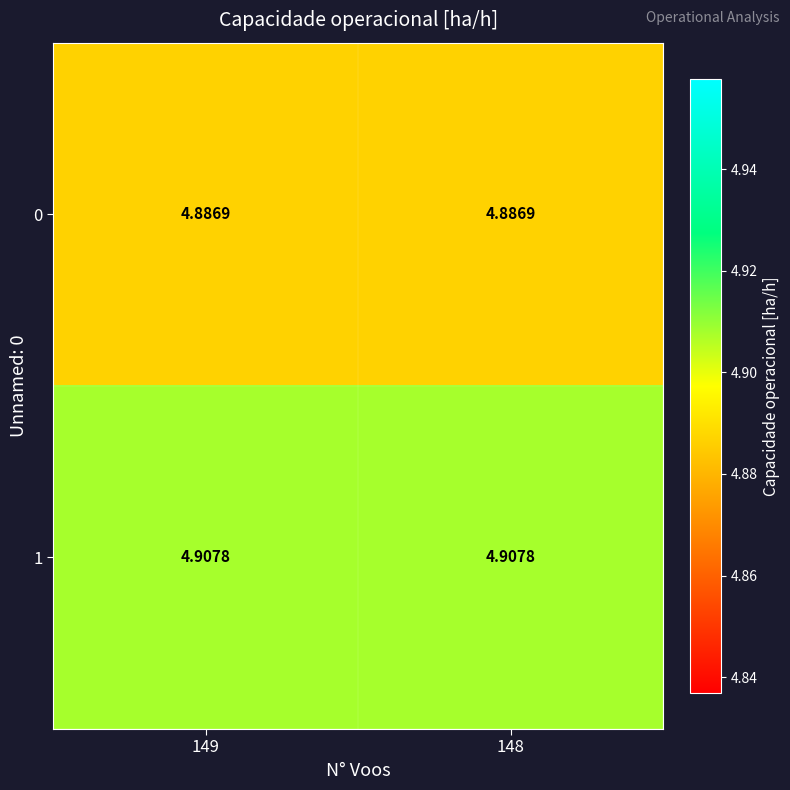

Is the value of 0 at 149 greater than the value of 1 at 148?

No